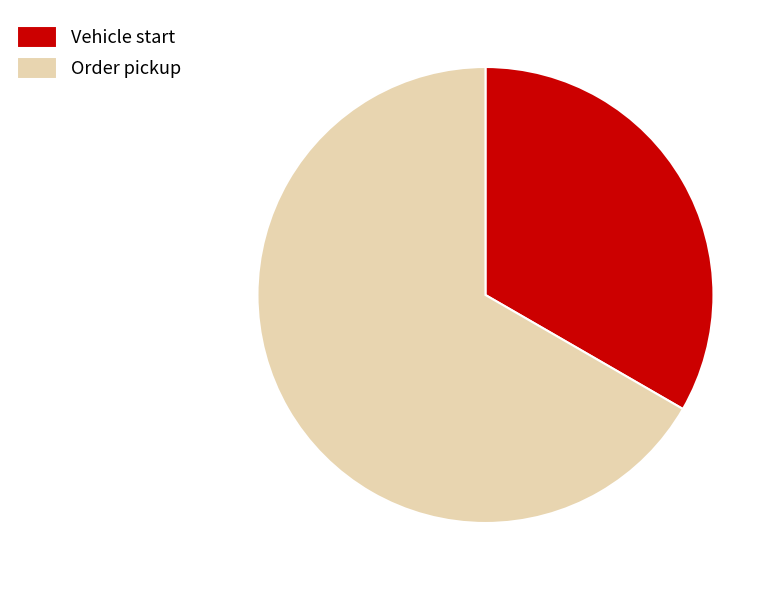

Count the number of slices in the pie.

2